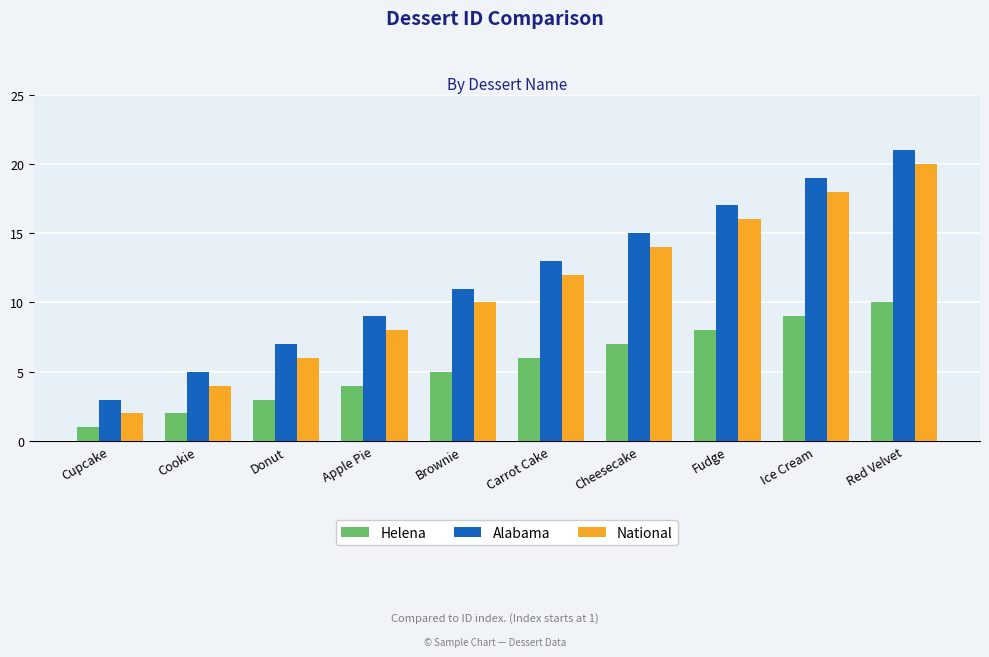

Is the value of Alabama at Cupcake greater than the value of Helena at Cupcake?

Yes